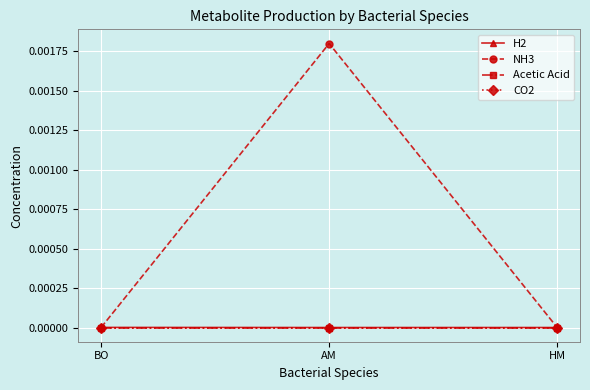

Which series has the largest total across all categories?

NH3